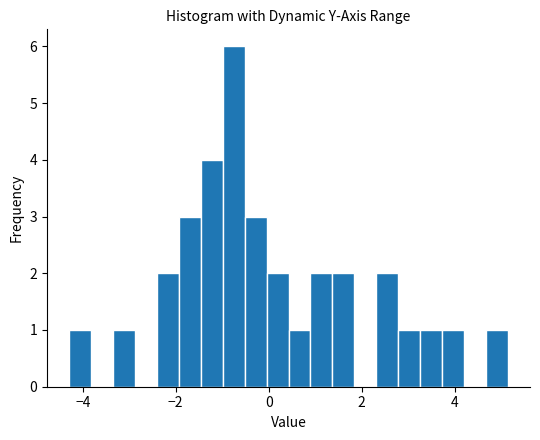

Read against the x-axis, roughly where is the centre of the tallest bar?

-0.8